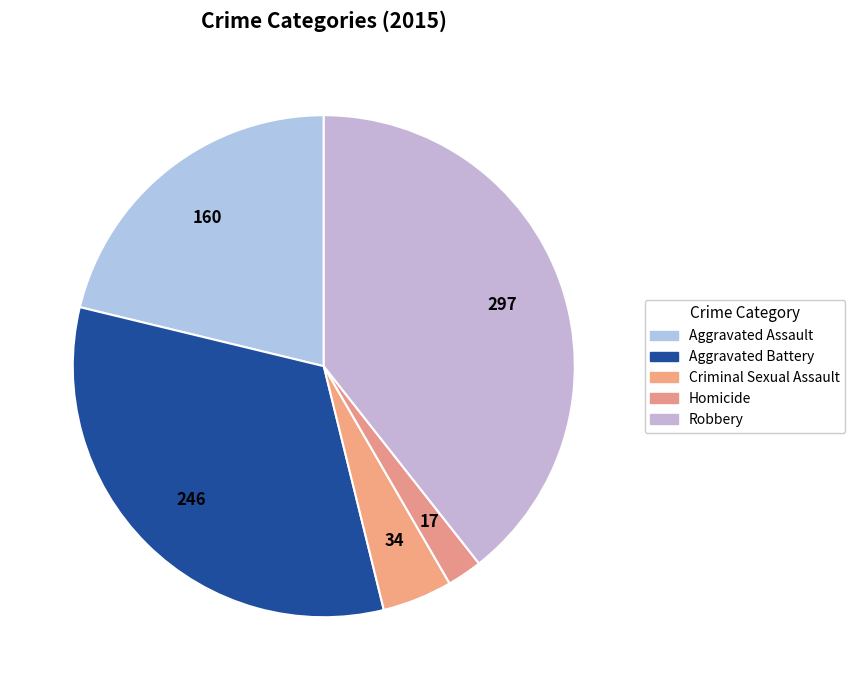

True or false: Aggravated Battery accounts for 33% of the total.

True